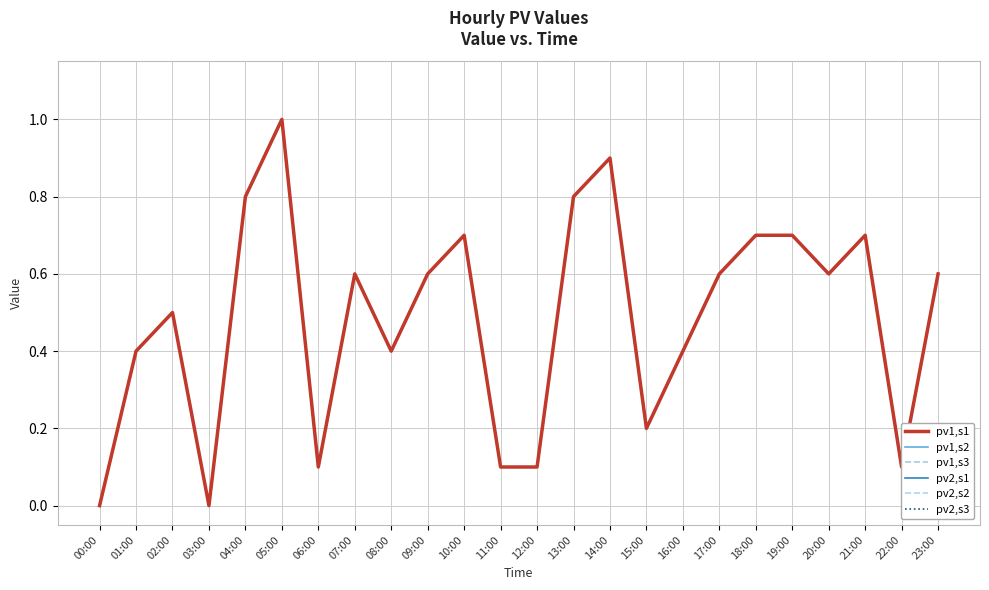

Is this an area chart (filled region under the line)?

No